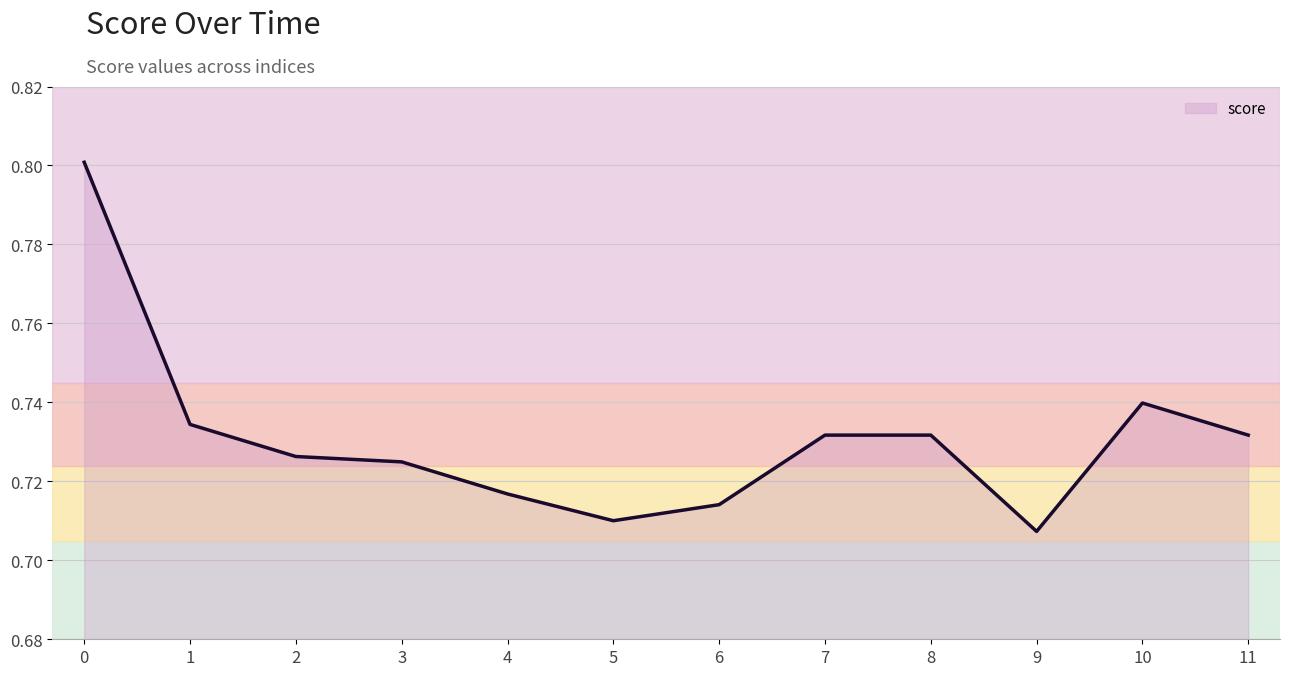

What is the maximum value shown in the chart?

0.8